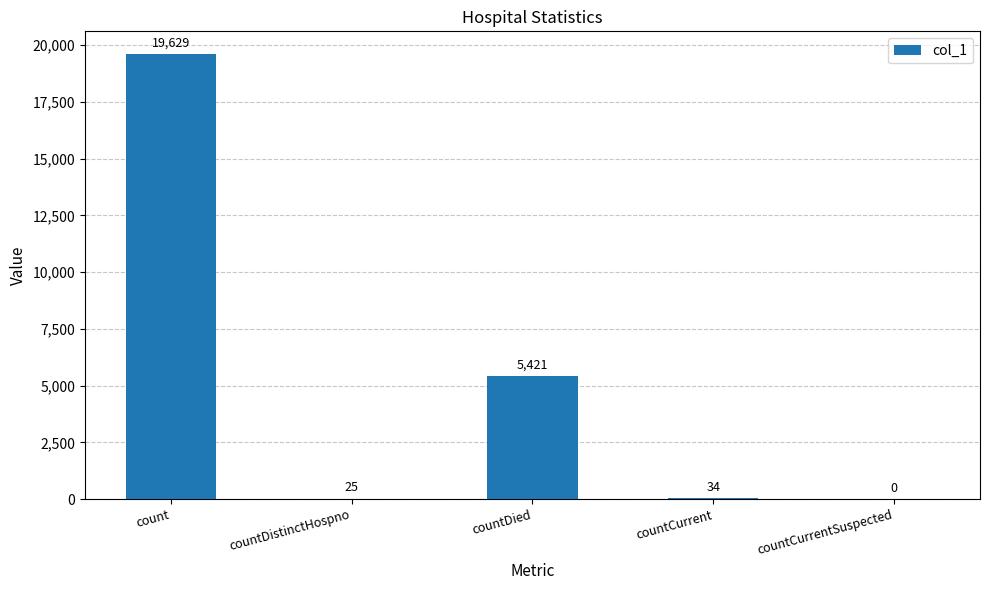

How many values are above zero?

4